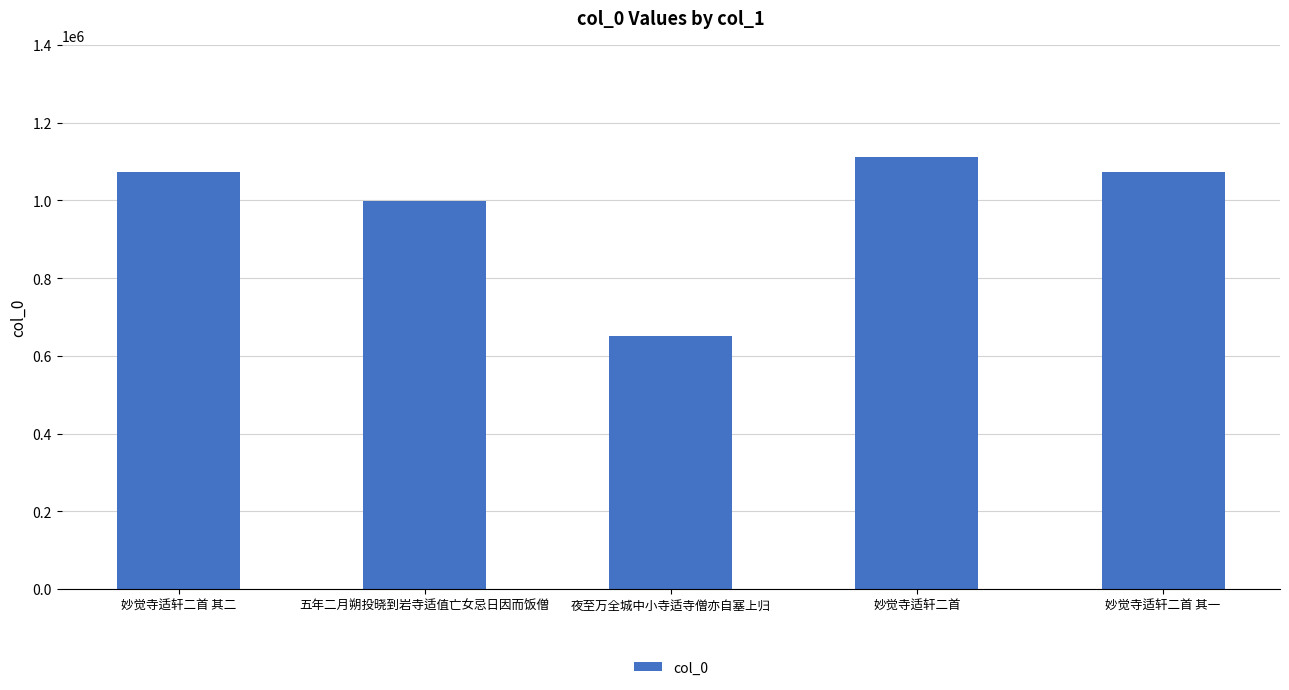

What is the value of the 5th bar from the left?

1073470